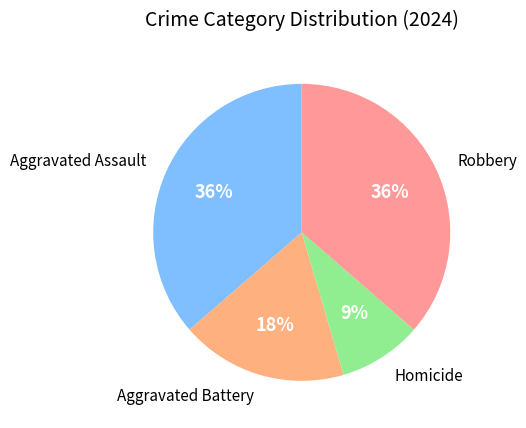

Is the sum of Homicide and Aggravated Assault greater than half?

No